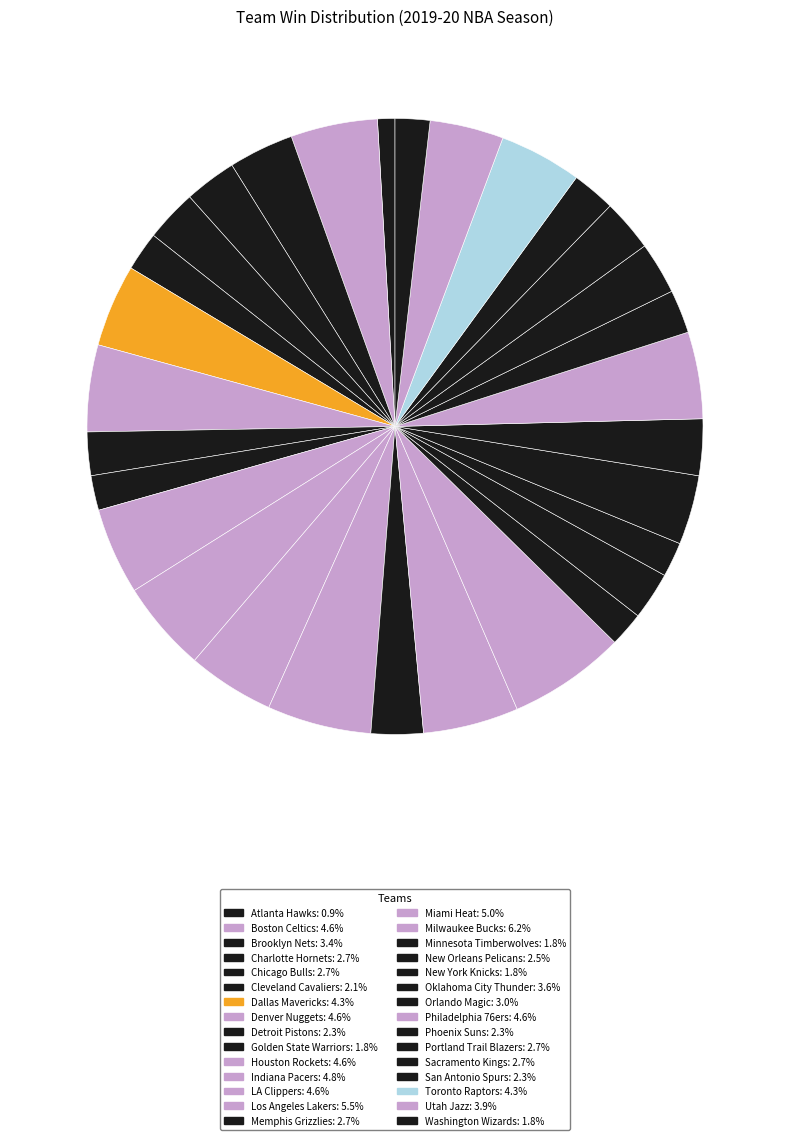

What is the ratio of the value at Miami Heat to the value at Dallas Mavericks?

1.2